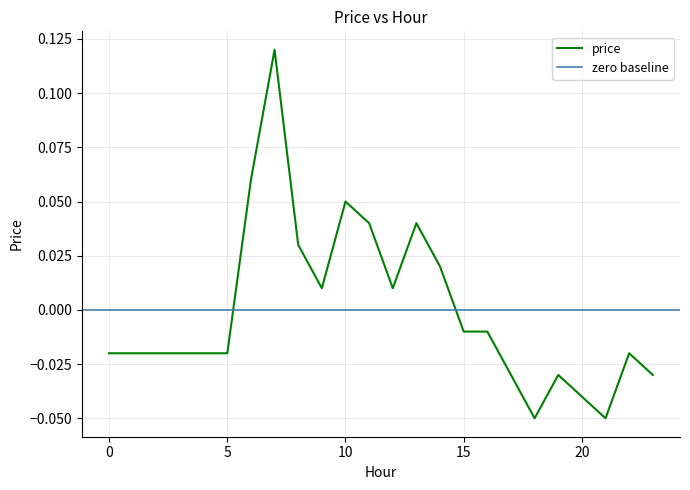

The value at 2 is -0.0. True or false?

True